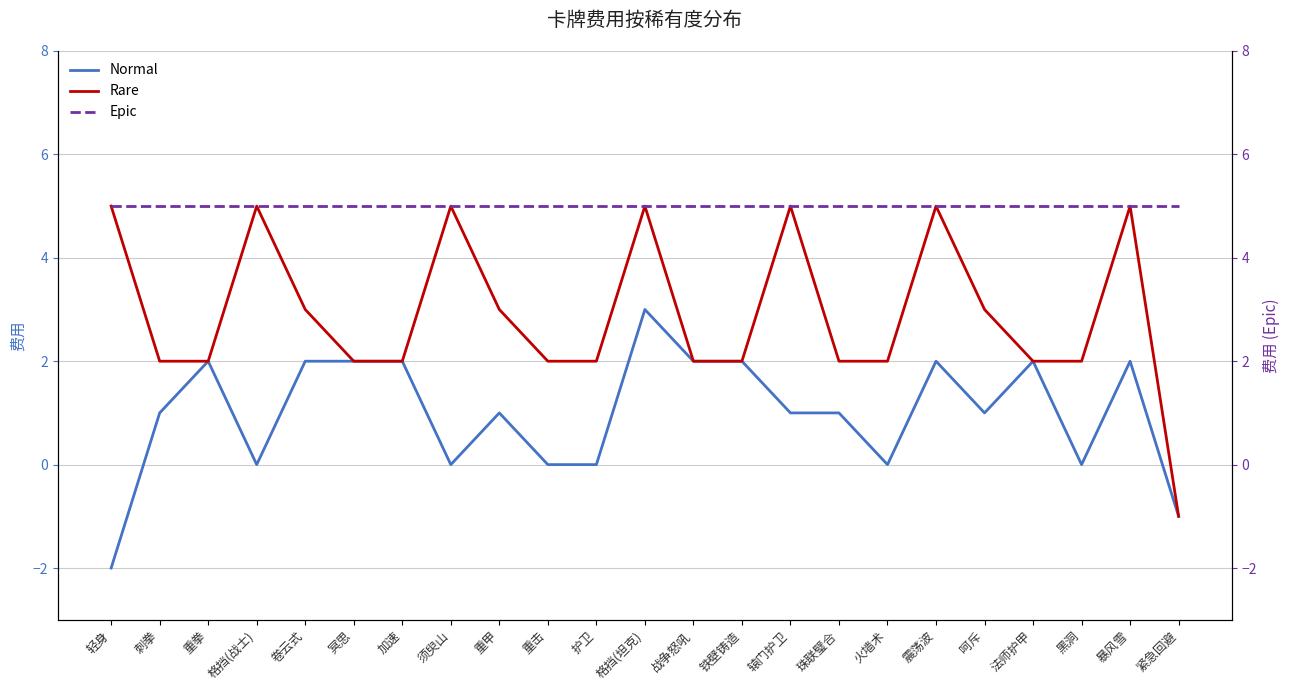

True or false: Rare and Epic intersect in this chart.

False